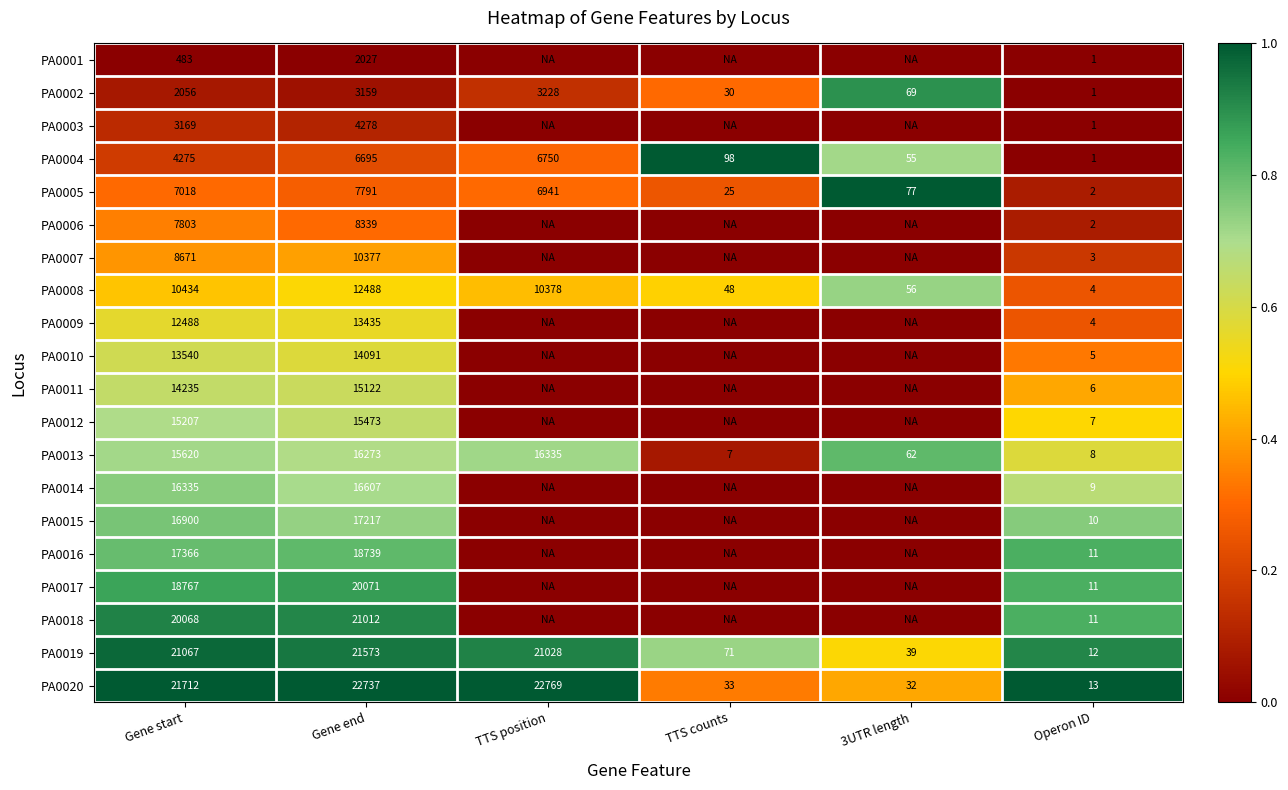

Between Gene start and Operon ID, which series saw the biggest shift?

PA0020